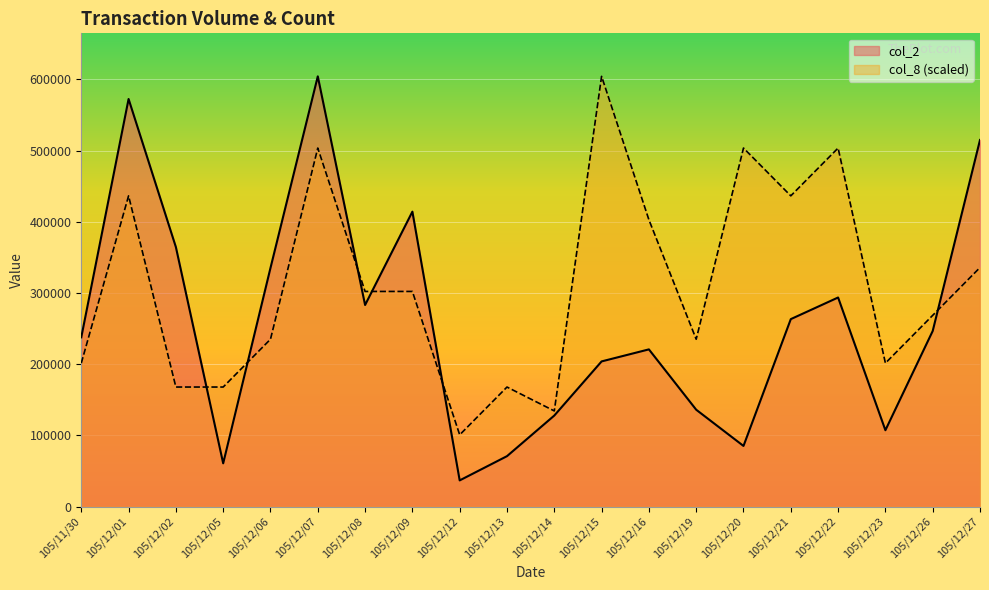

At how many categories does at least one series exceed 402532?

9